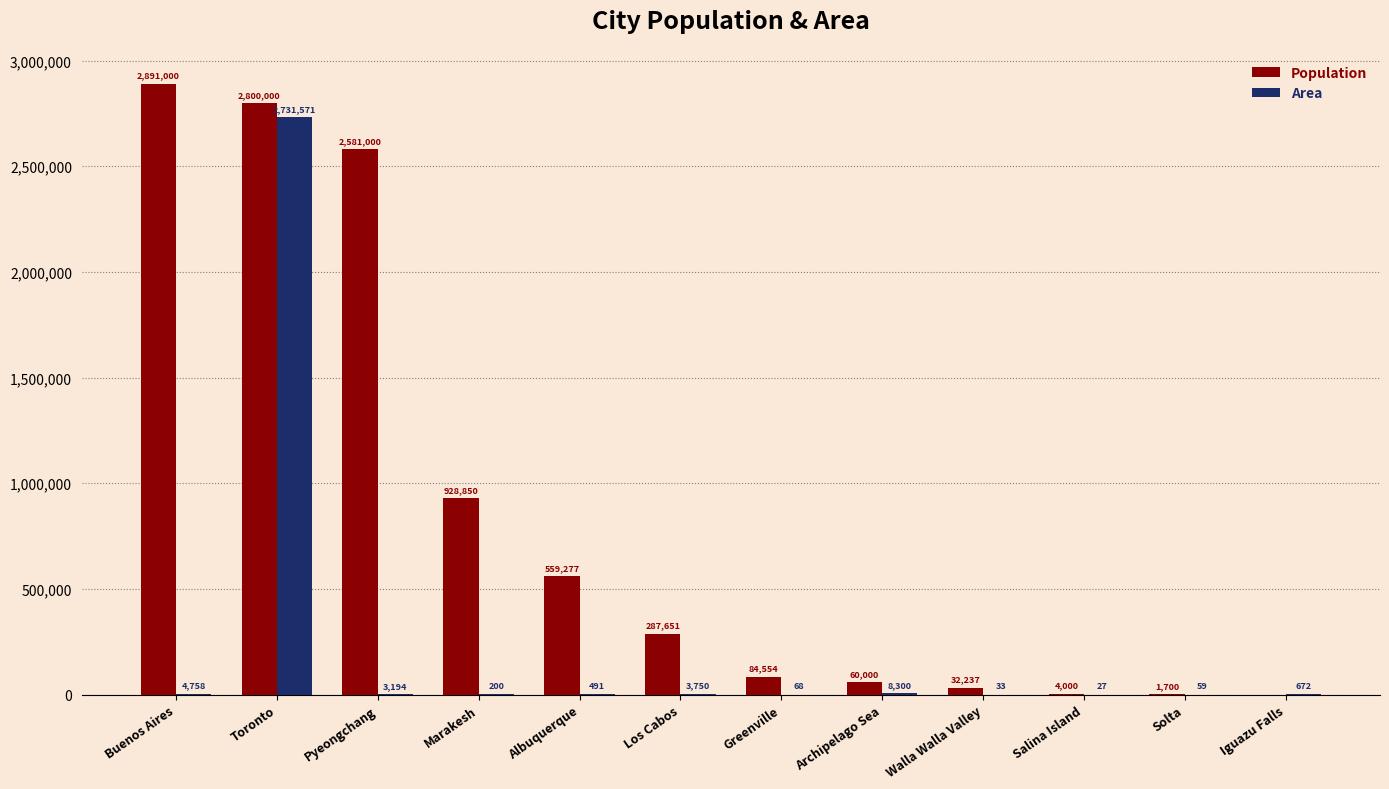

Which series changed the most between Los Cabos and Solta?

Population